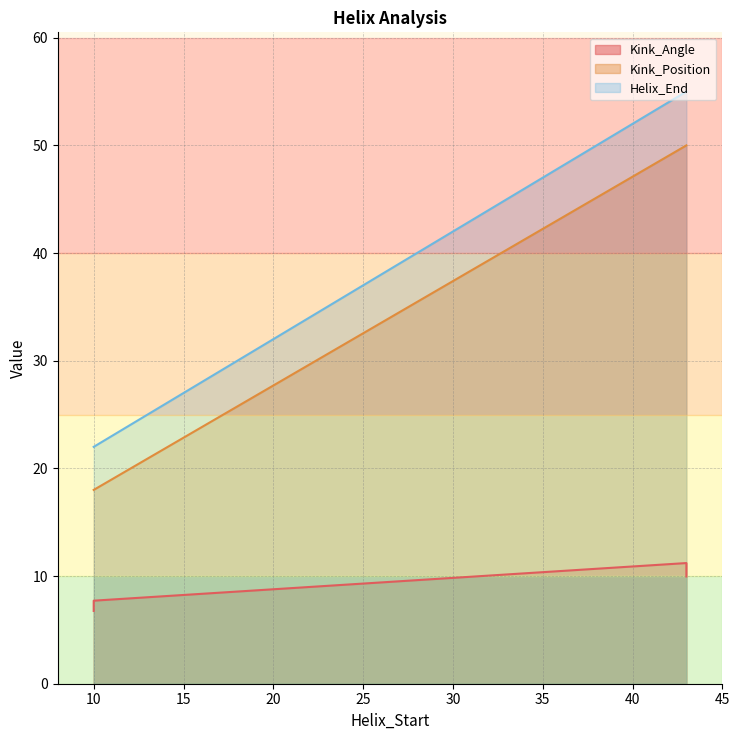

True or false: Kink_Angle and Helix_End intersect in this chart.

False